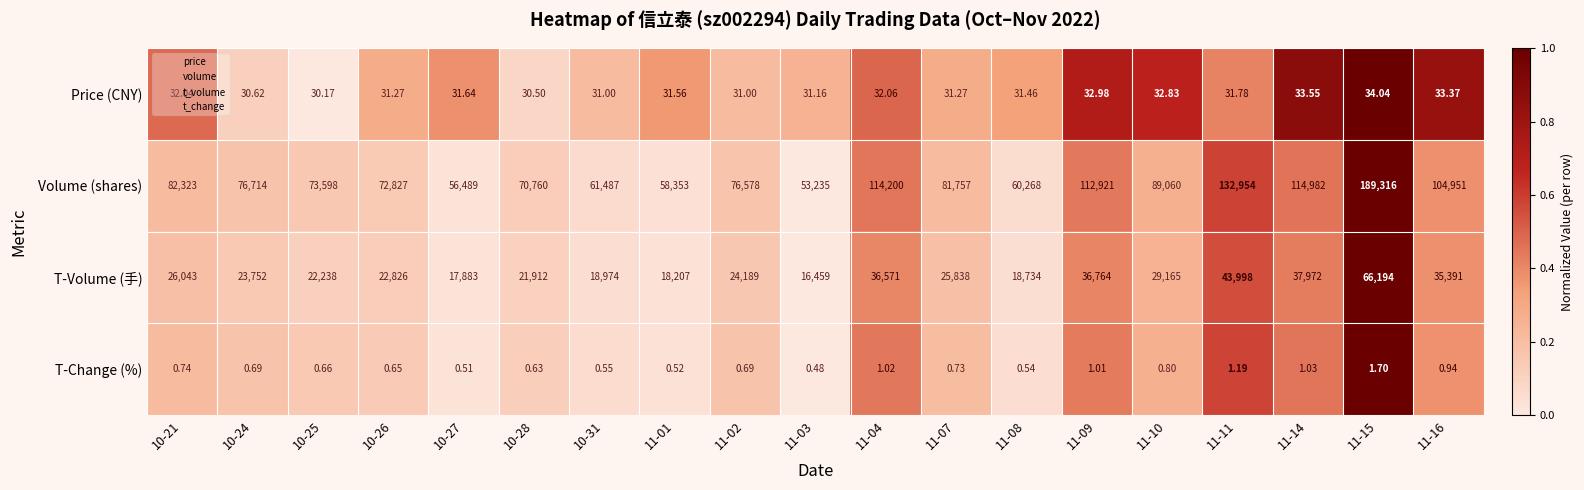

Count the number of data series in this chart.

4